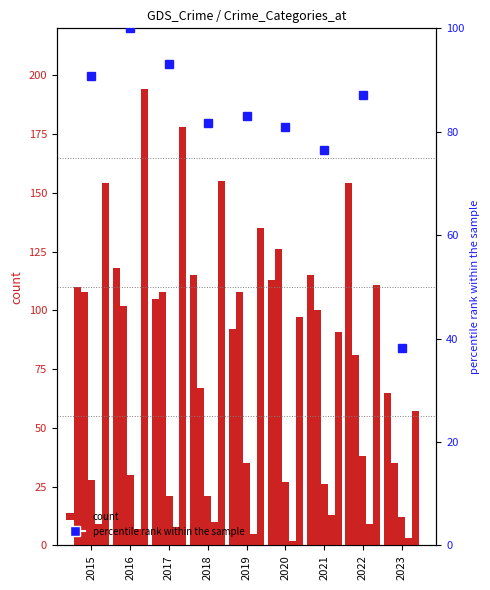

Read the percentile rank within the sample value at 2016.

100.0